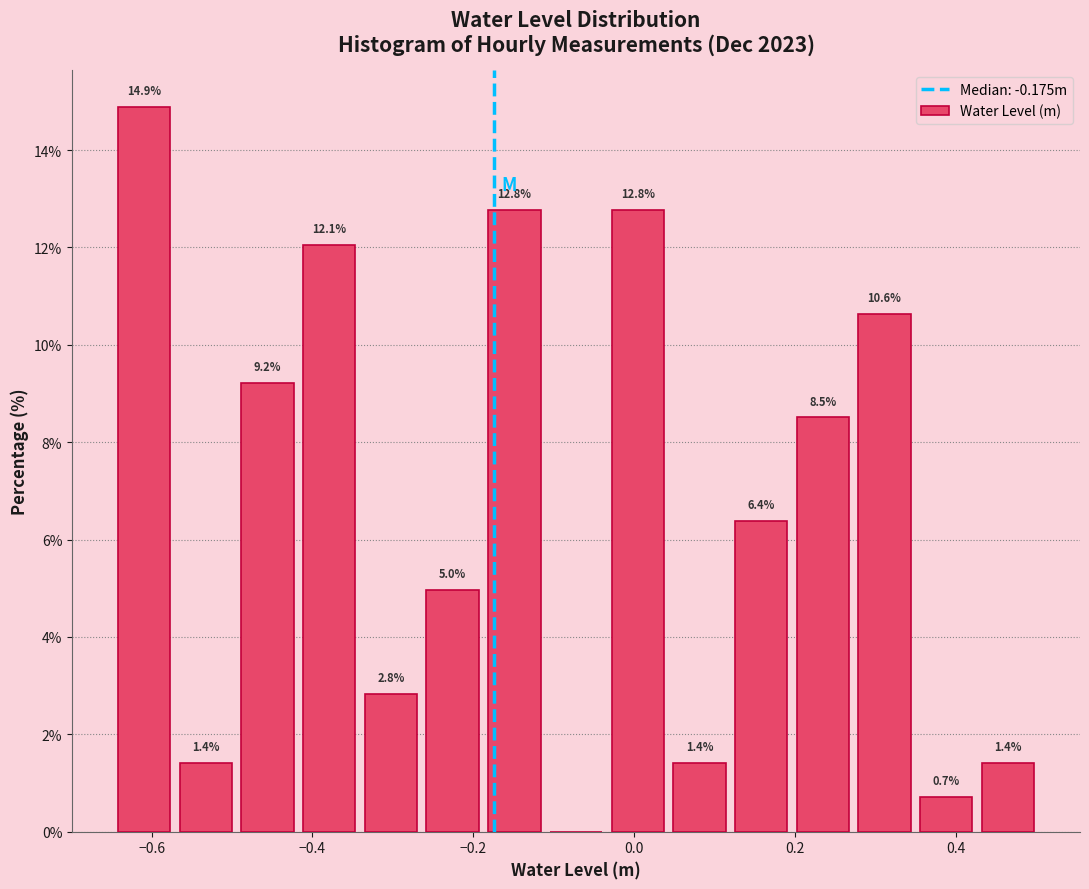

Around what value on the x-axis is the tallest bar? Give the approximate position of its centre, as read against the axis.

-0.60